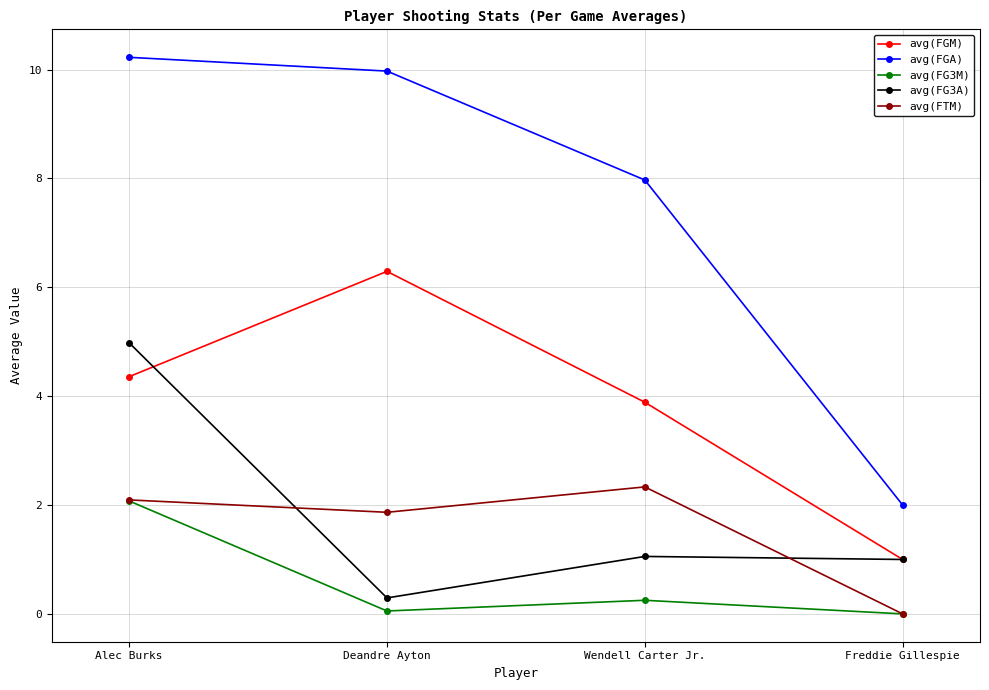

Which series has the largest total across all categories?

avg(FGA)